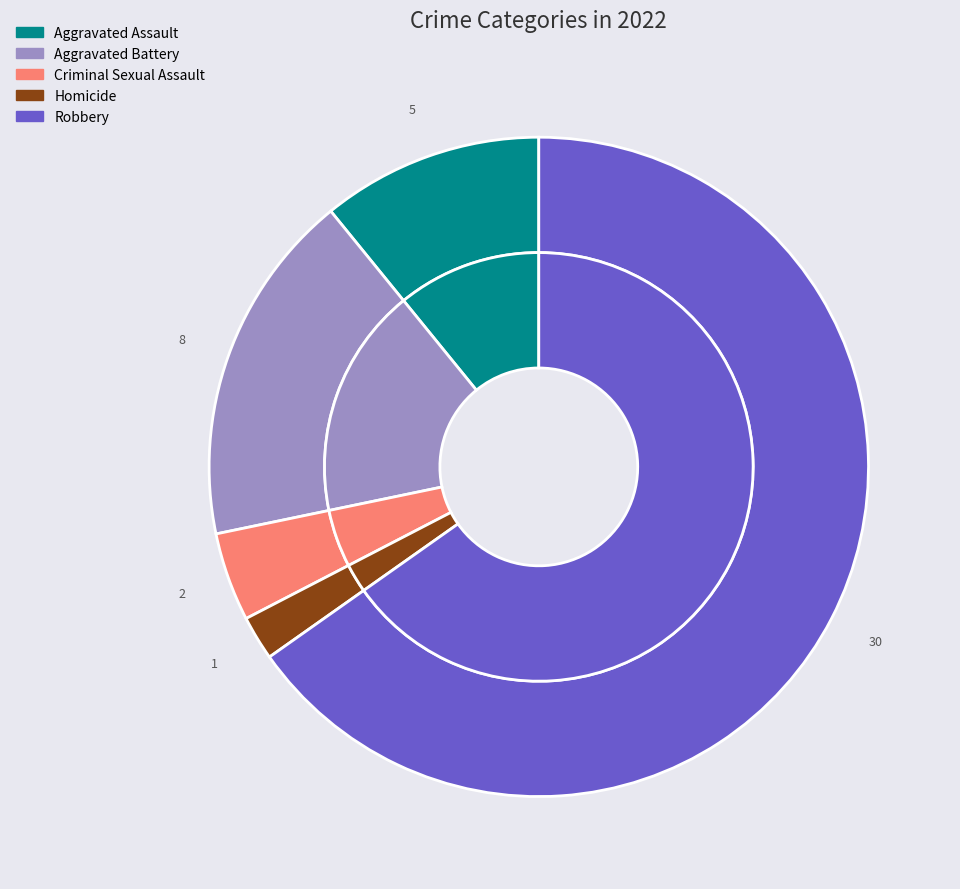

Which slice is the largest?

Robbery